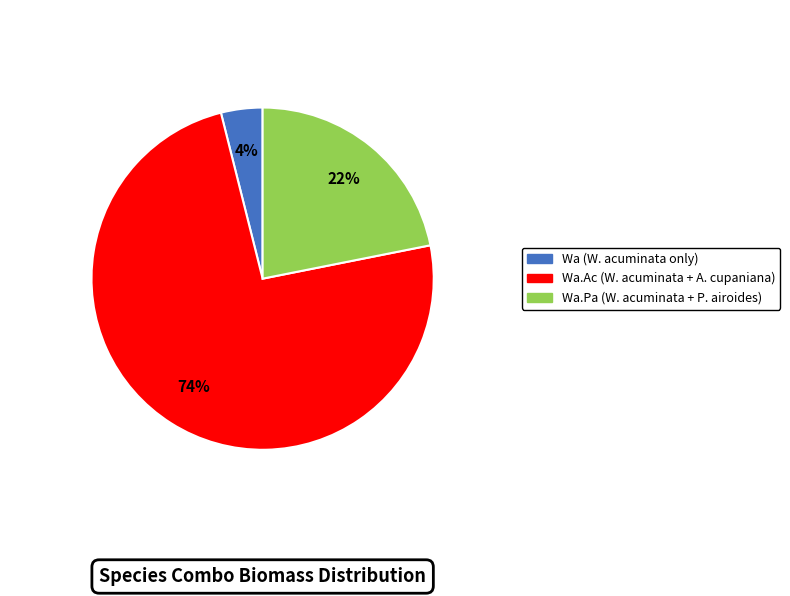

Is there any slice that represents more than half of the pie?

Yes